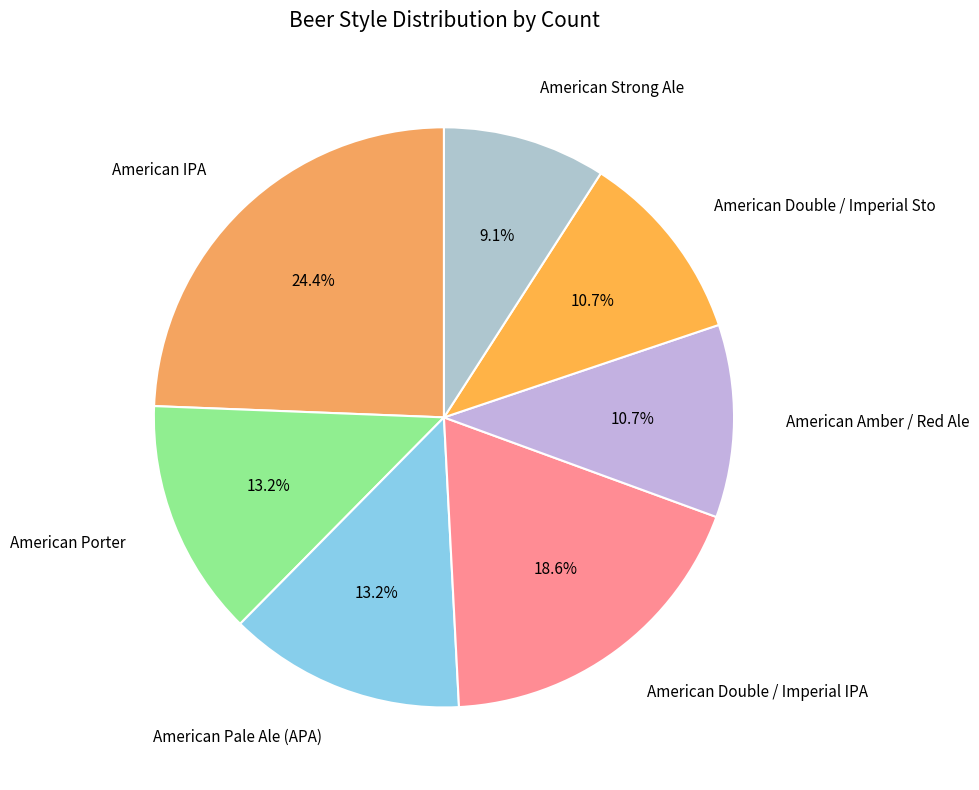

What is the largest slice in the pie chart?

American IPA